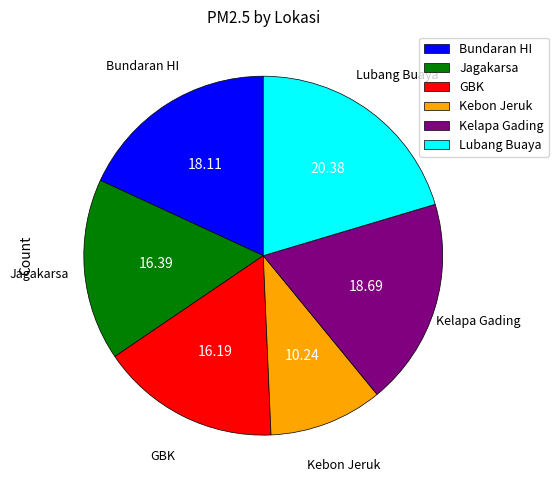

How many segments does this pie chart have?

6